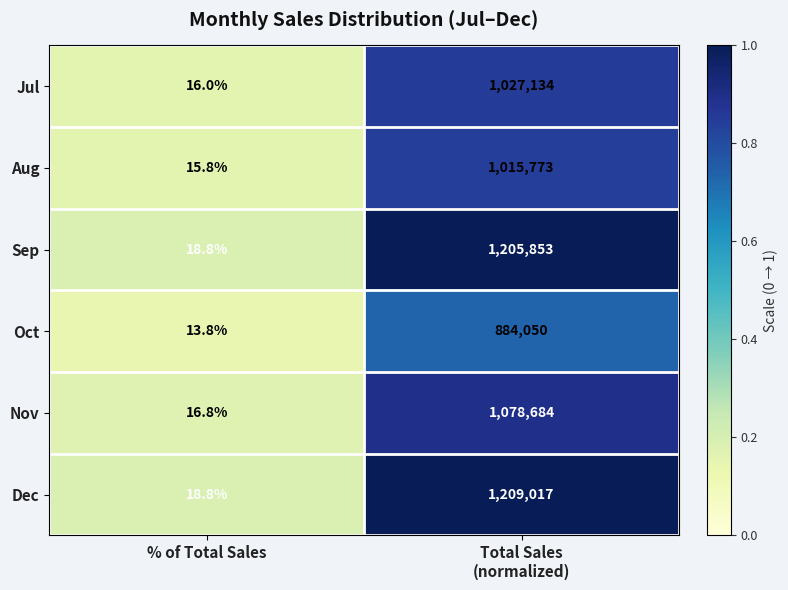

At which label is Nov closest to 539350?

% of Total Sales